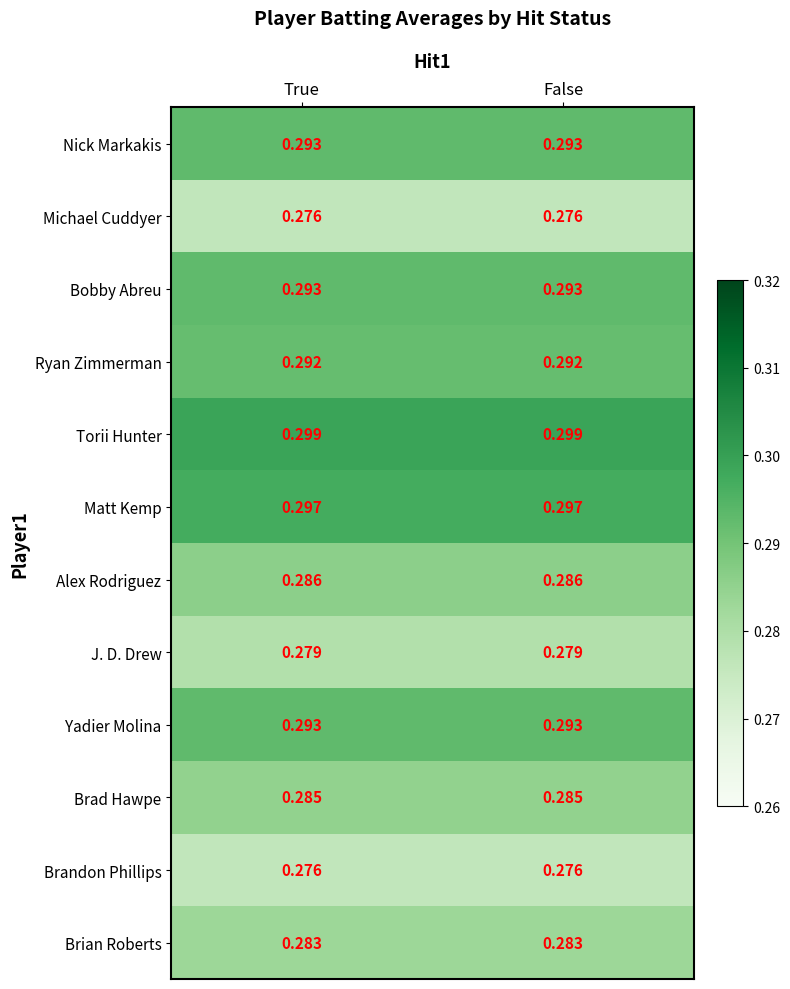

Is the value of Nick Markakis at False greater than the value of Torii Hunter at True?

No